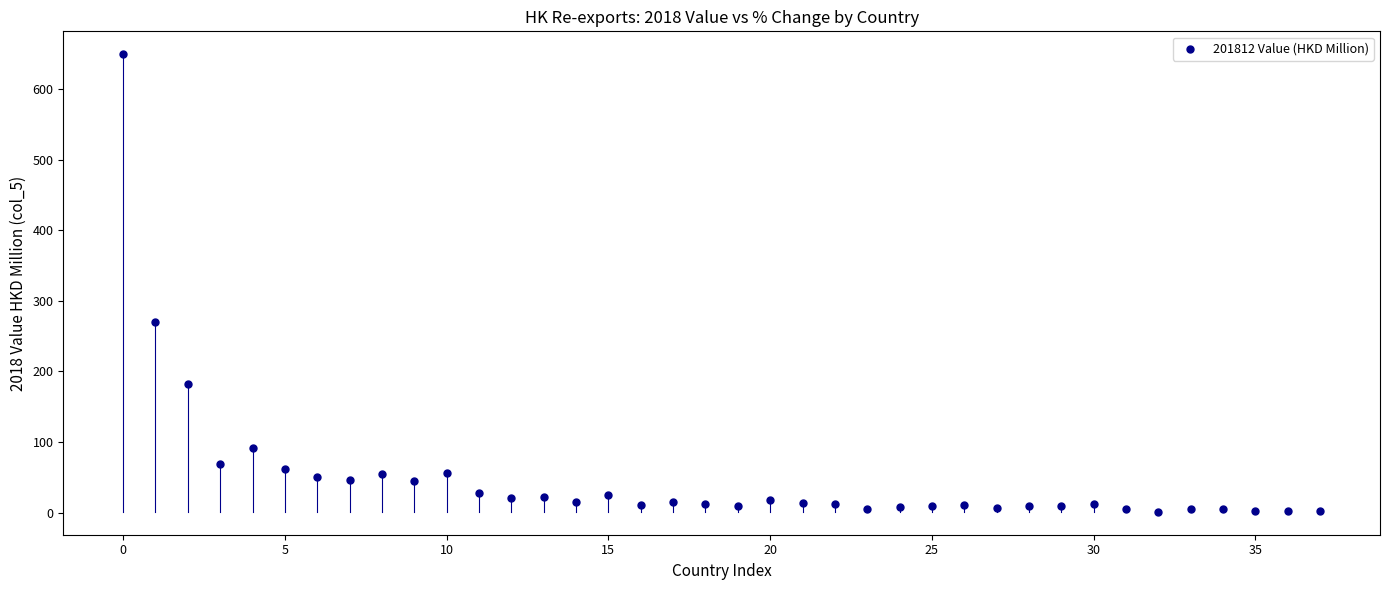

What is the range of Y values (max minus min)?

647.9